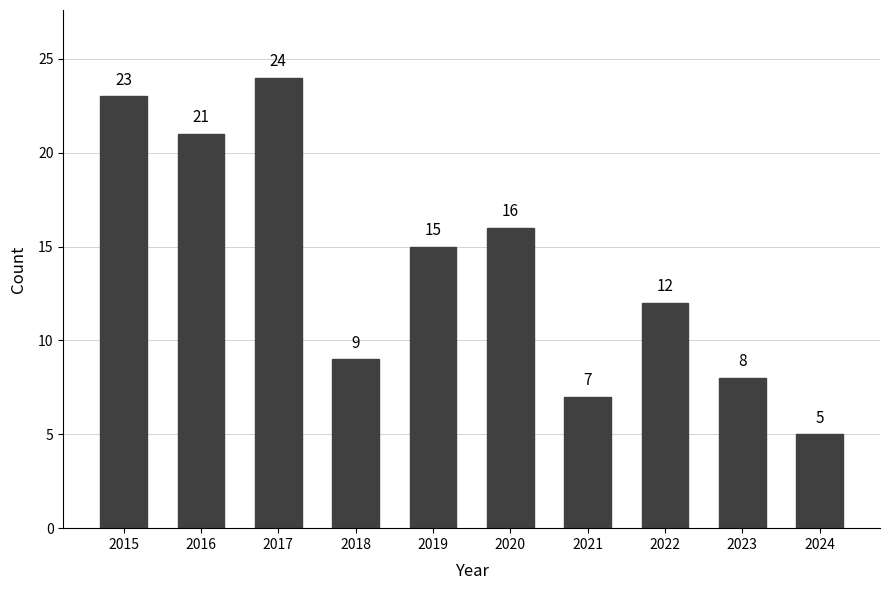

Which label corresponds to the largest value in the chart?

2017